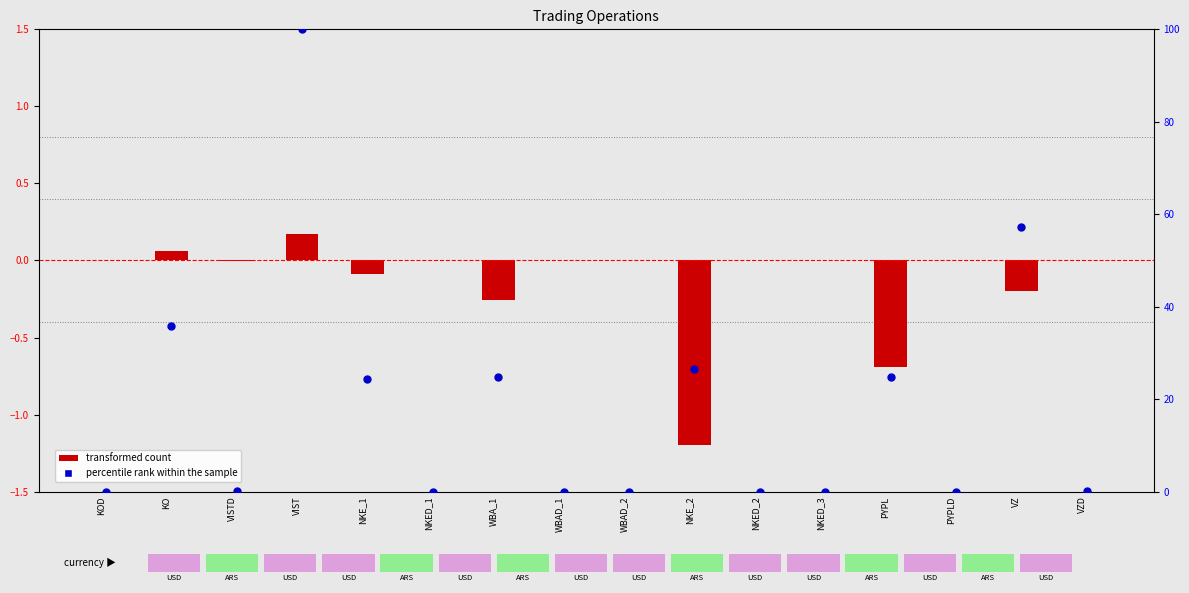

Is the value of percentile rank within the sample at VZ greater than the value of transformed count at VISTD?

Yes